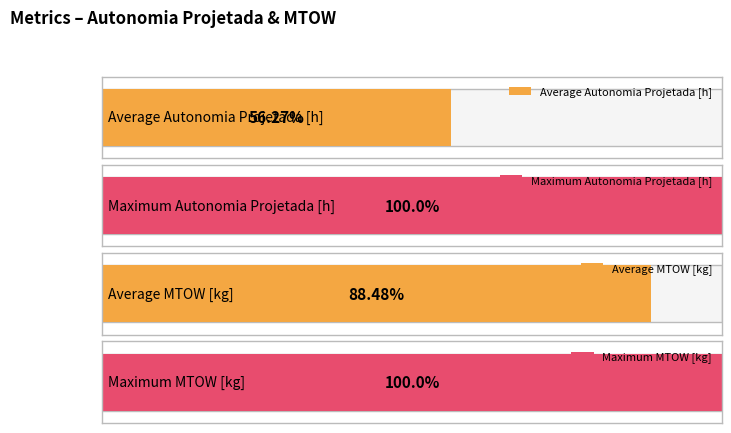

Does the chart contain stacked bars?

No